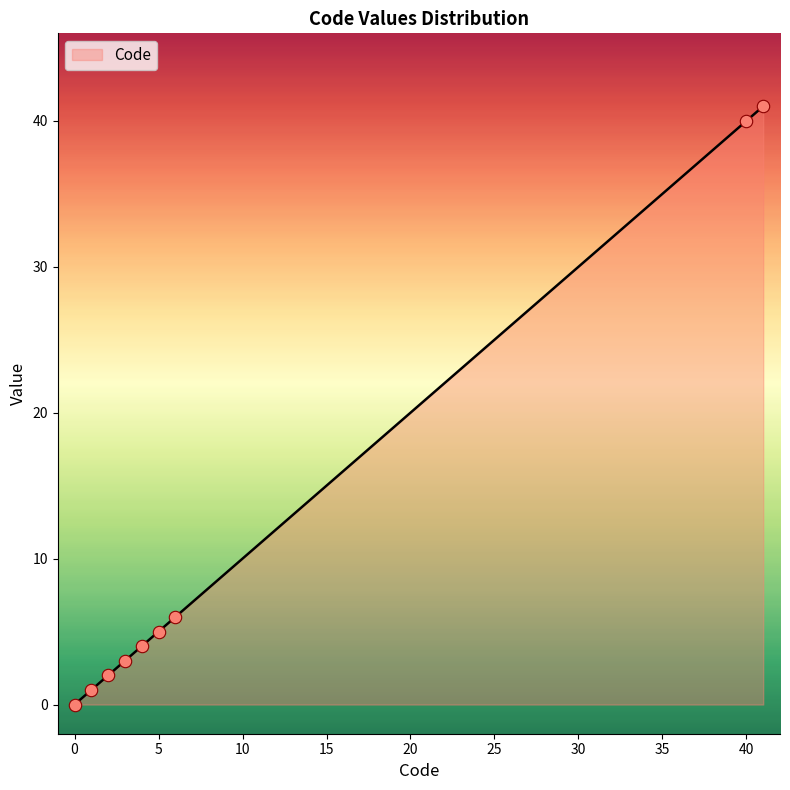

What is the maximum value shown in the chart?

41